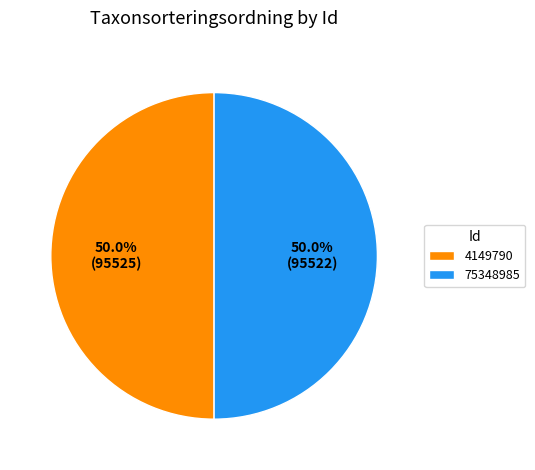

What is the ratio of the value at 75348985 to the value at 4149790?

1.0